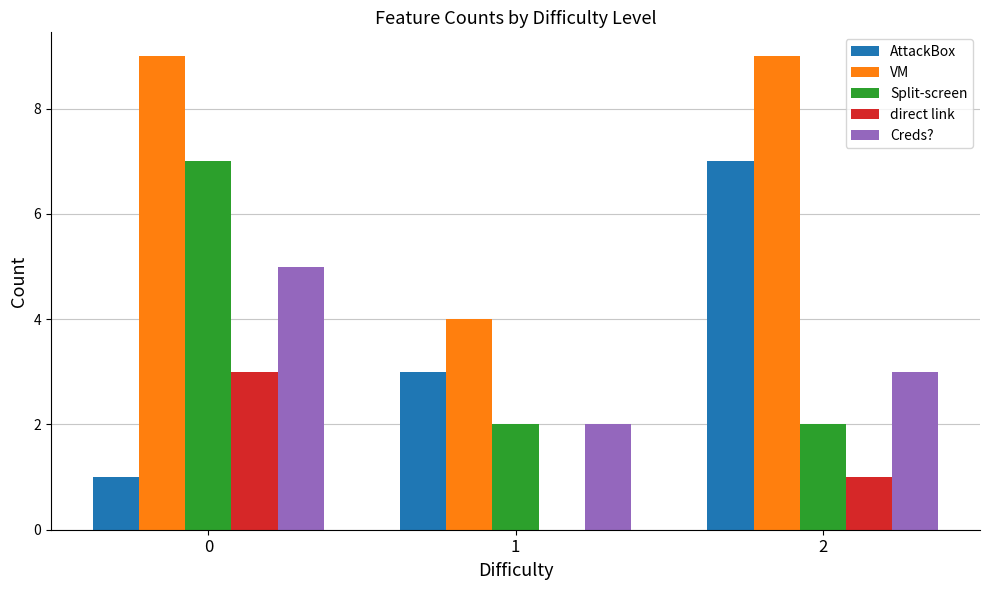

Are the bars grouped side by side (vs. stacked)?

Yes